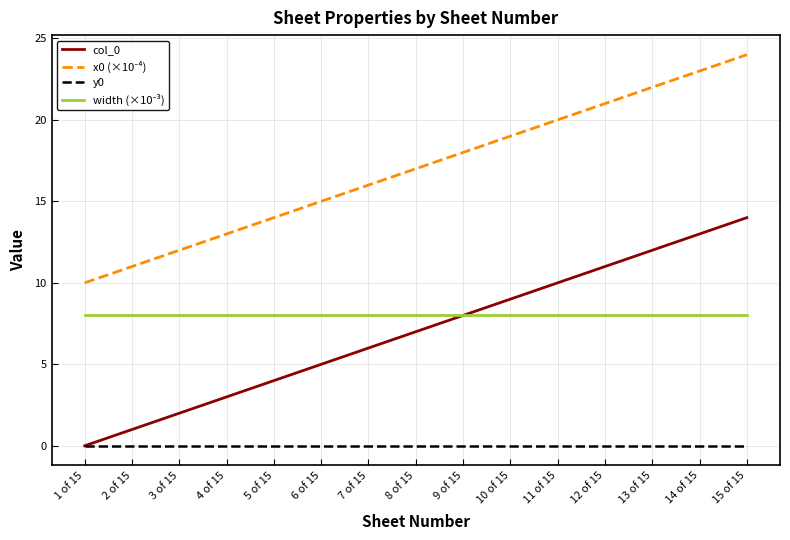

Is it true that col_0 equals 5 at 13 of 15?

False